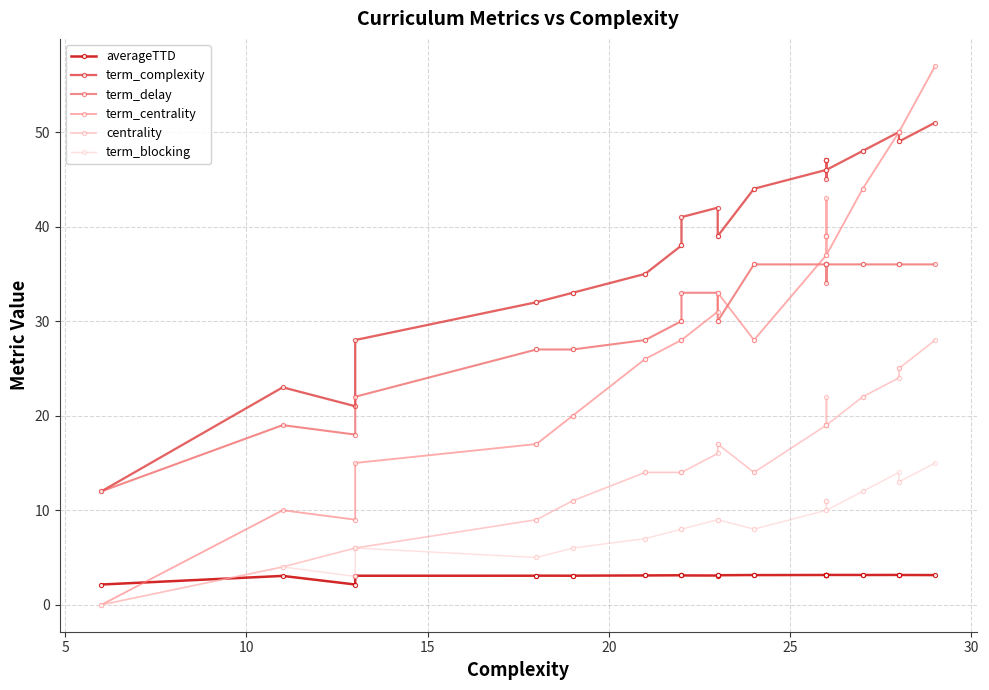

Which series has the widest spread of values?

term_centrality